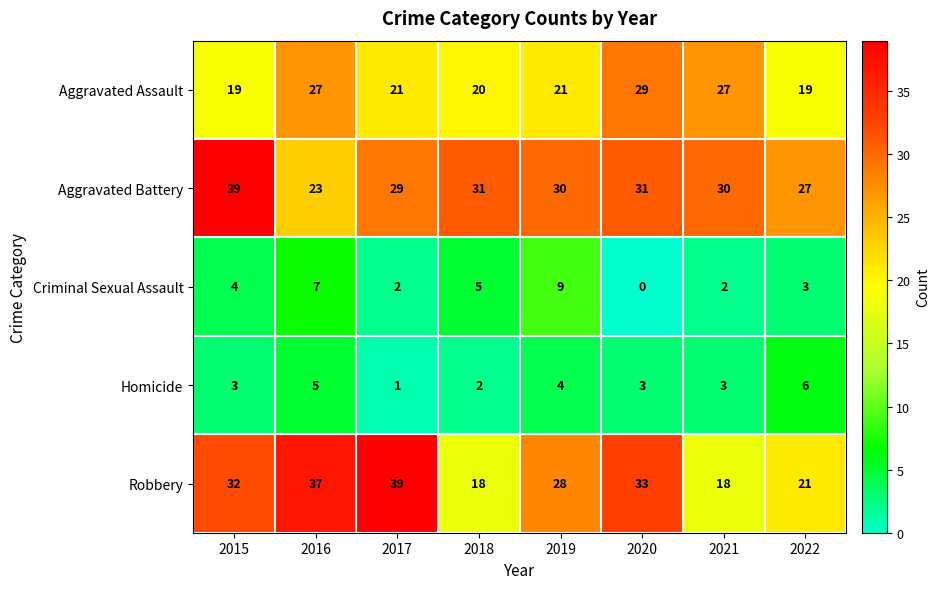

What is the total value across all series at 2020?

96